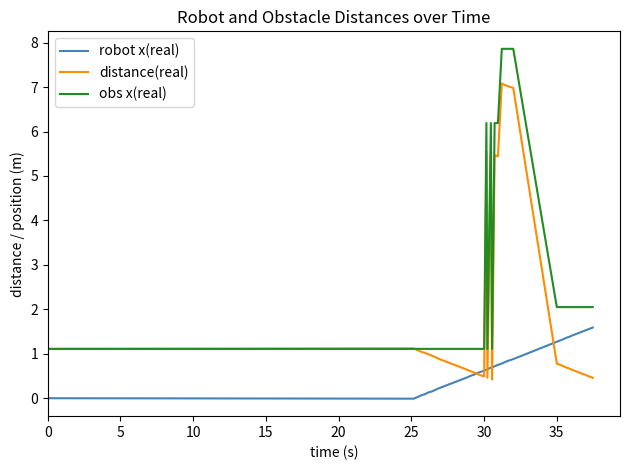

List the series in order of their overall mean, lowest first.

robot x(real), distance(real), obs x(real)